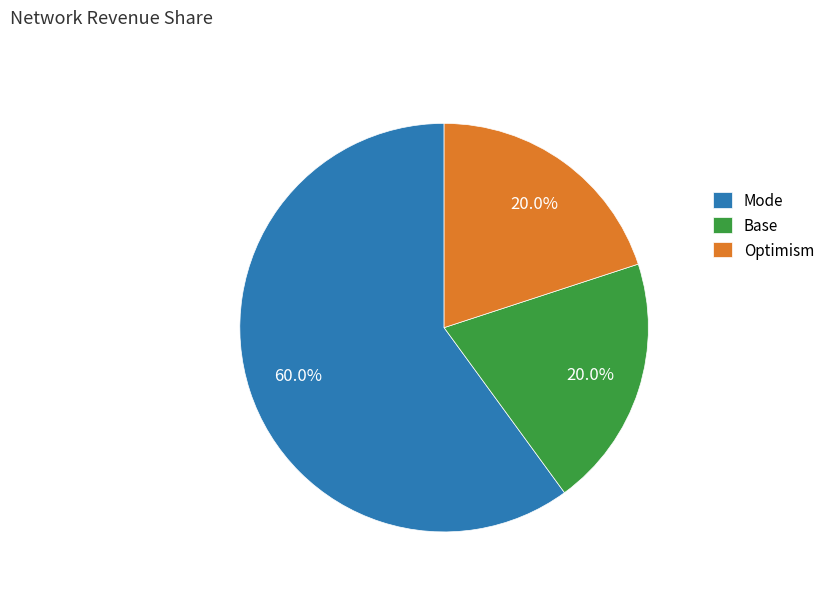

Is the sum of Base and Mode greater than half?

Yes